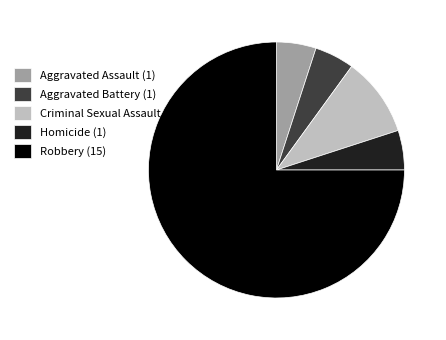

Is it true that Robbery (15) is 75% of the pie?

True